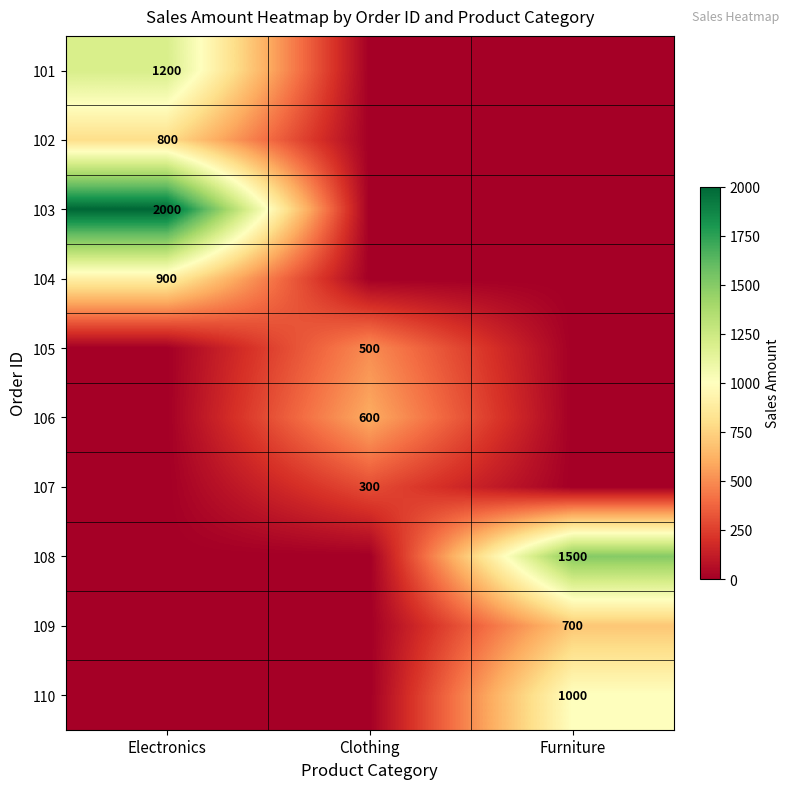

Is it true that 106 equals 600 at Clothing?

True